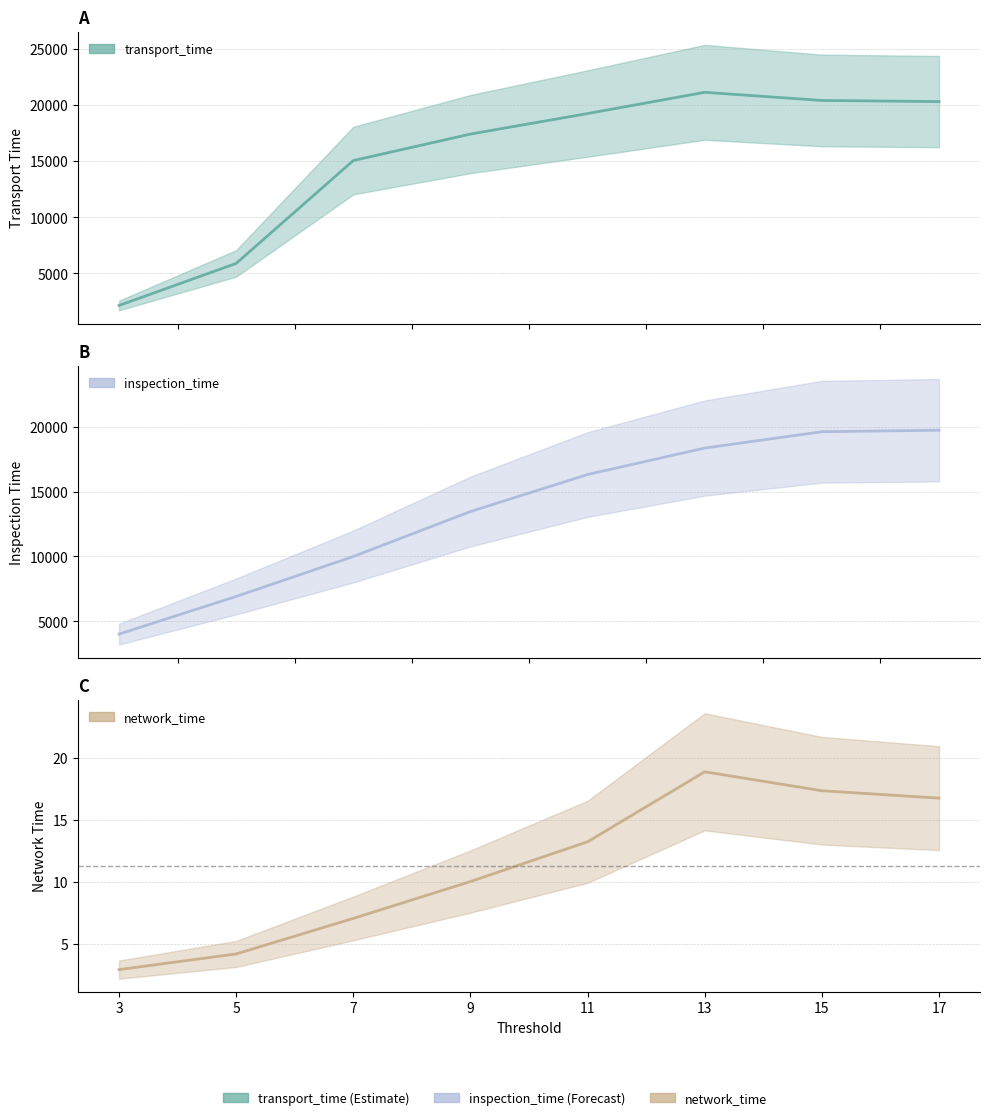

Reading left to right, extract all data points from this chart.

transport_time: 3=2151.0	5=5900.0	7=15058.0	9=17418.0	11=19246.0	13=21137.0	15=20412.0	17=20312.0
inspection_time: 3=4015.0	5=6917.0	7=9997.0	9=13465.0	11=16319.0	13=18360.0	15=19619.0	17=19734.0
network_time: 3=2.9	5=4.2	7=7.1	9=10.0	11=13.2	13=18.9	15=17.3	17=16.7